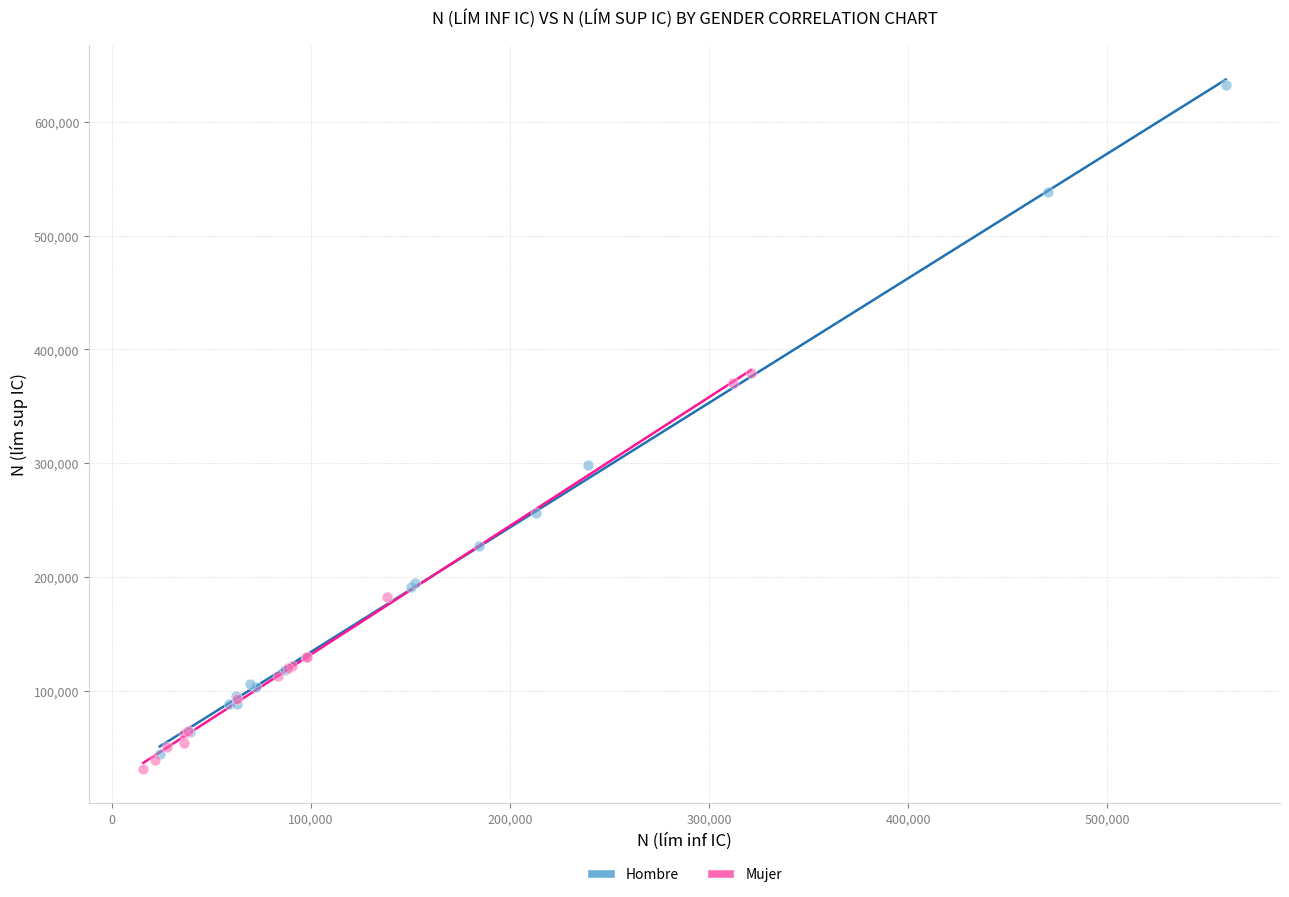

Which series reaches the maximum Y coordinate?

Hombre